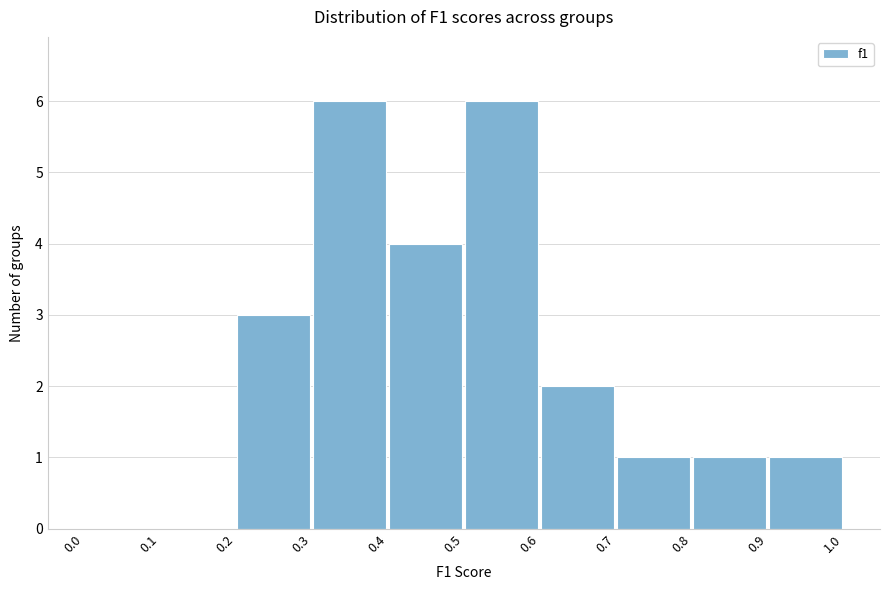

Reading left to right, list every bar in this chart as the range it spans on the x-axis followed by its height. The values are not printed on the chart, so give them approximately, as read against the axis.

0.0 to 0.1: 0
0.1 to 0.2: 0
0.2 to 0.3: 3
0.3 to 0.4: 6
0.4 to 0.5: 4
0.5 to 0.6: 6
0.6 to 0.7: 2
0.7 to 0.8: 1
0.8 to 0.9: 1
0.9 to 1.0: 1